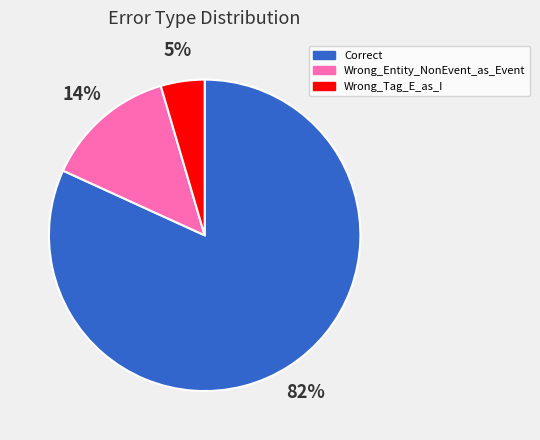

How many slices are in this pie chart?

3